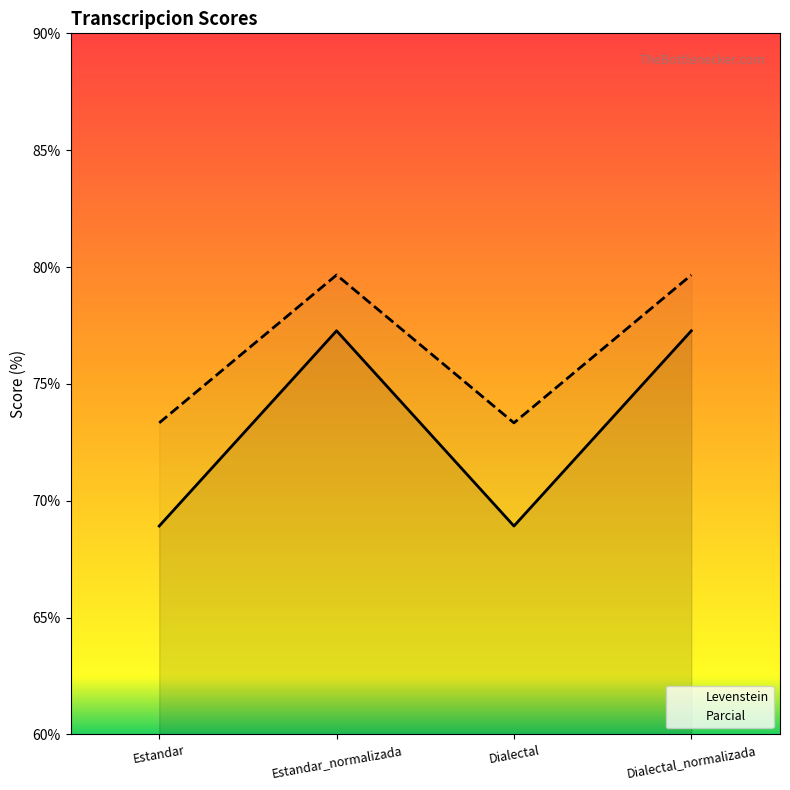

List the labels in order of Parcial value, smallest first.

Estandar, Dialectal, Estandar_normalizada, Dialectal_normalizada